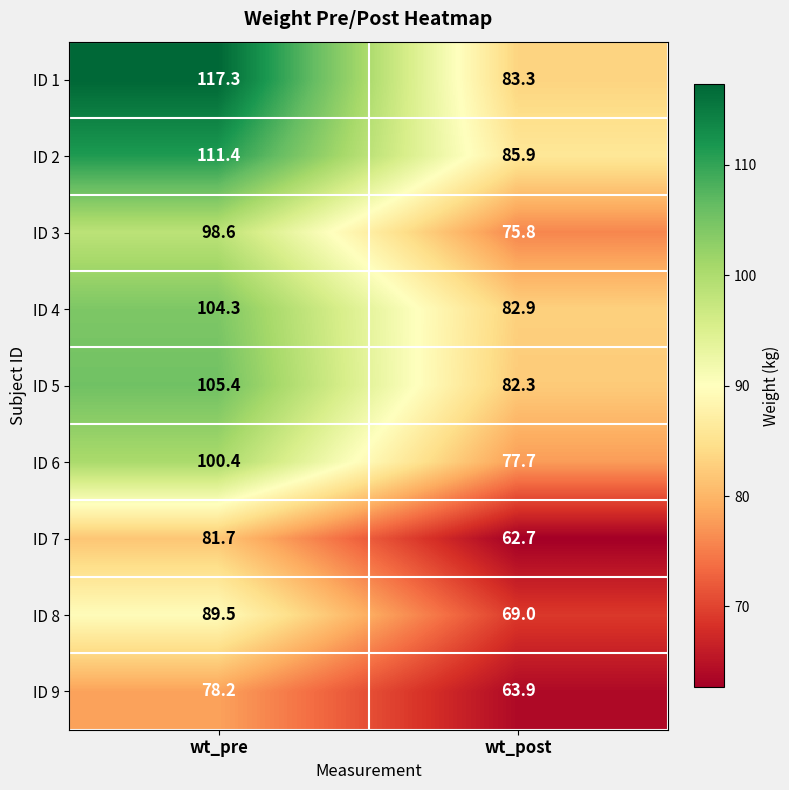

At which category is the sum across all series the highest?

wt_pre